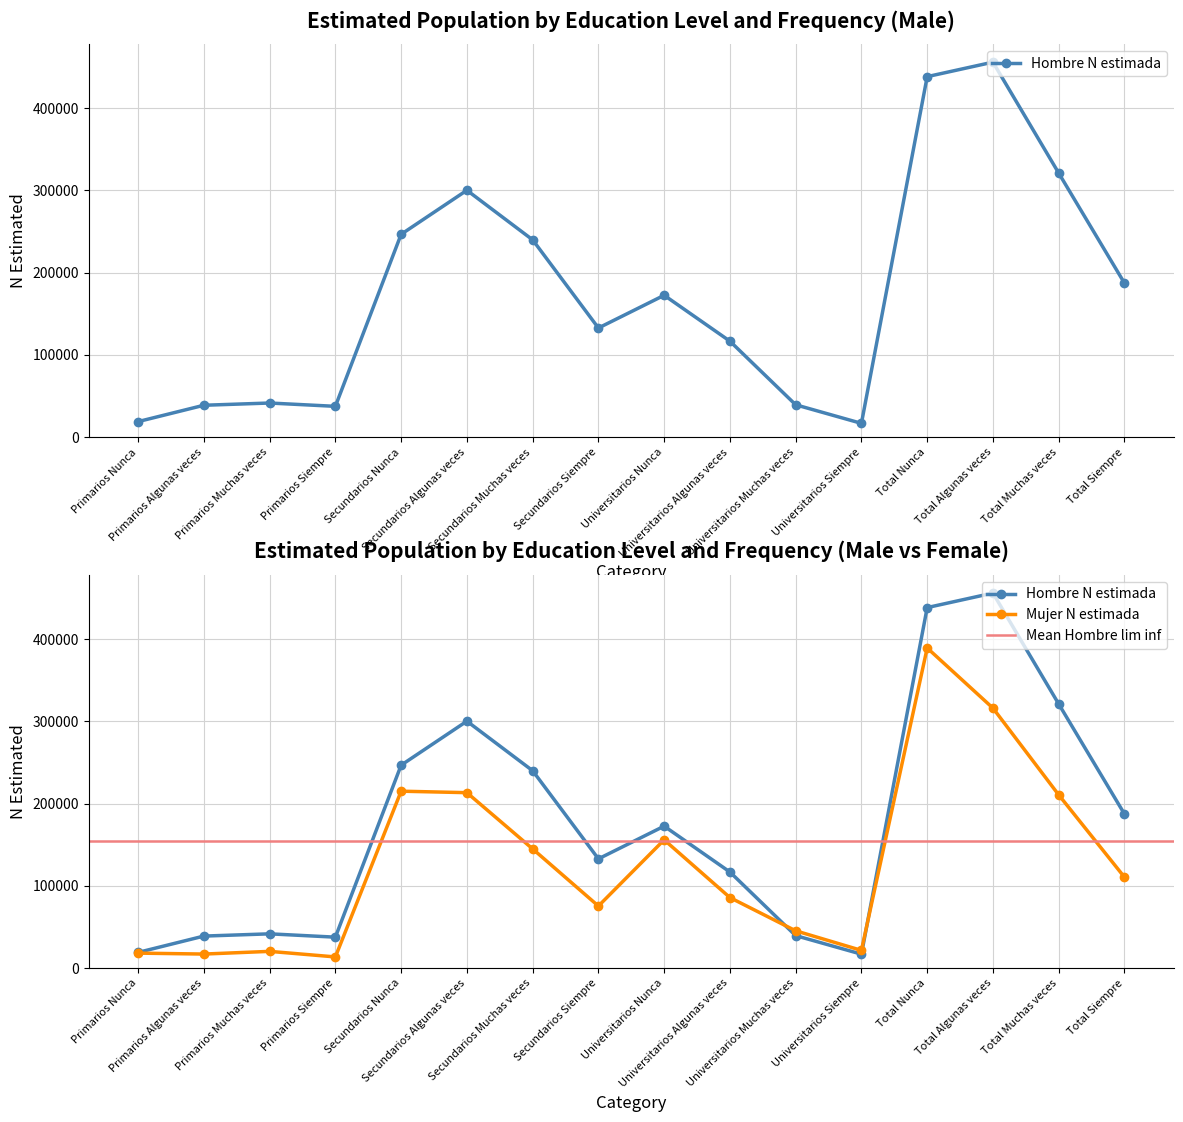

What is the approximate value of Hombre N estimada at Total Nunca?

438237